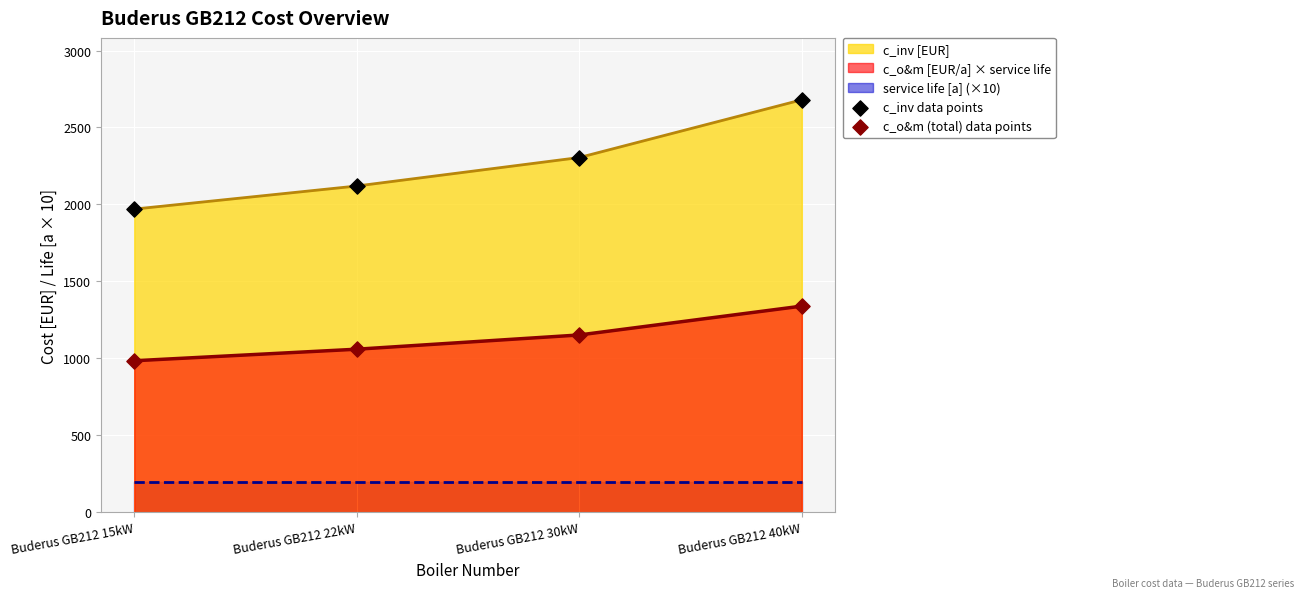

Which series has the largest total across all categories?

c_inv data points